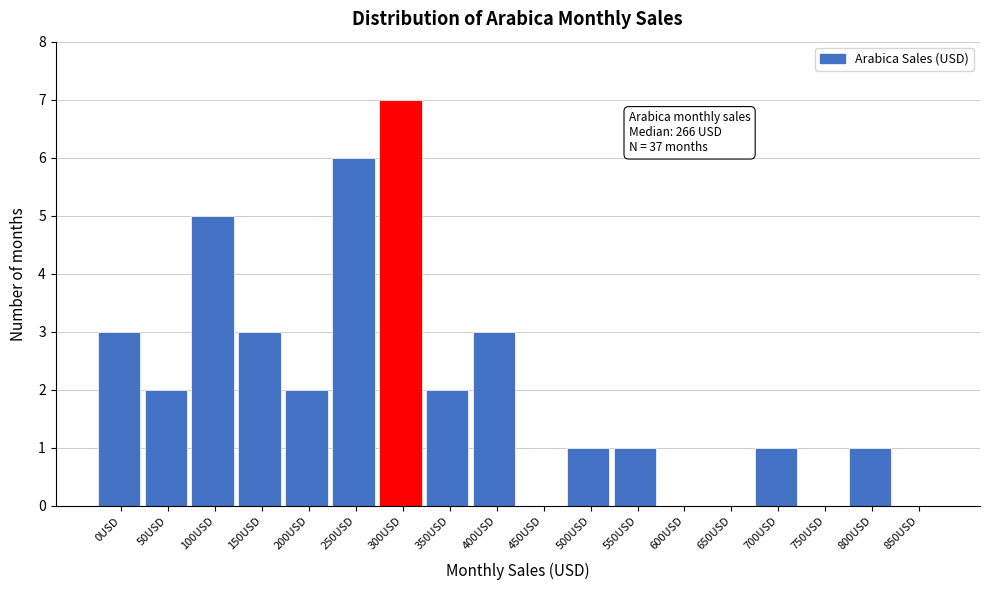

Reading left to right, list all the values displayed in this chart.

0USD=3	50USD=2	100USD=5	150USD=3	200USD=2	250USD=6	300USD=7	350USD=2	400USD=3	450USD=0	500USD=1	550USD=1	600USD=0	650USD=0	700USD=1	750USD=0	800USD=1	850USD=0